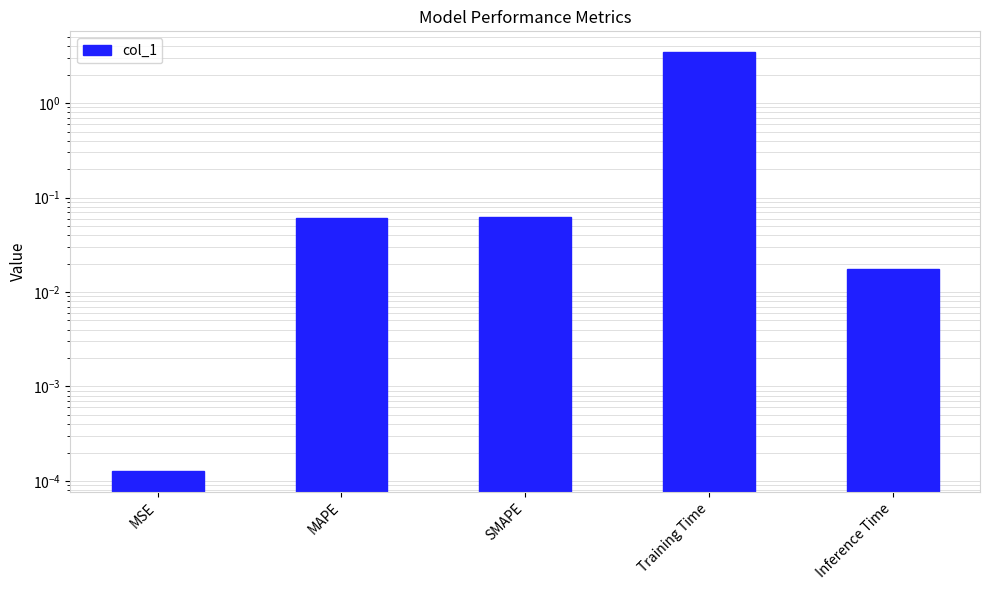

Reading left to right, list all the values displayed in this chart.

MSE=0.0	MAPE=0.1	SMAPE=0.1	Training Time=3.5	Inference Time=0.0